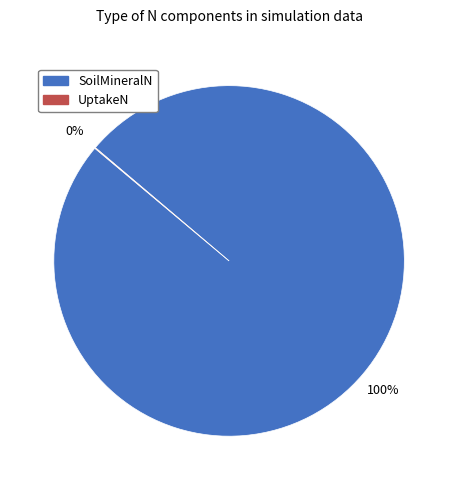

Which category accounts for the majority?

SoilMineralN